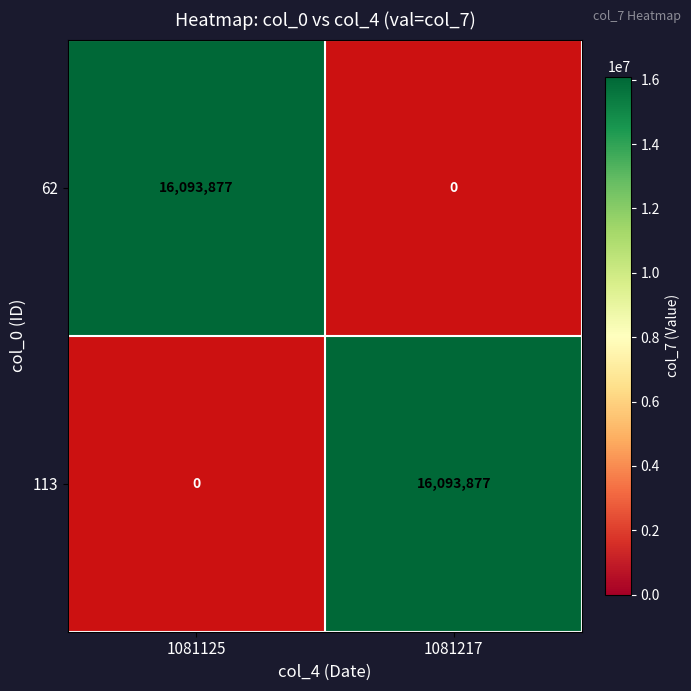

What is the total value across all series at 1081217?

16093877